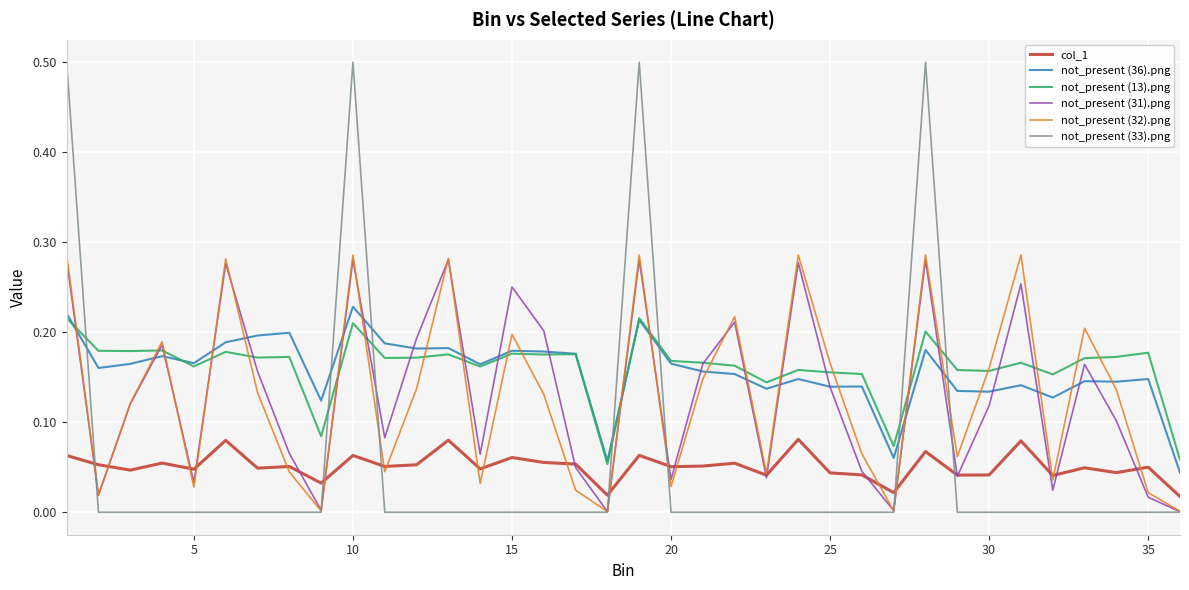

After their last crossing, which series has the higher values: not_present (31).png or col_1?

col_1